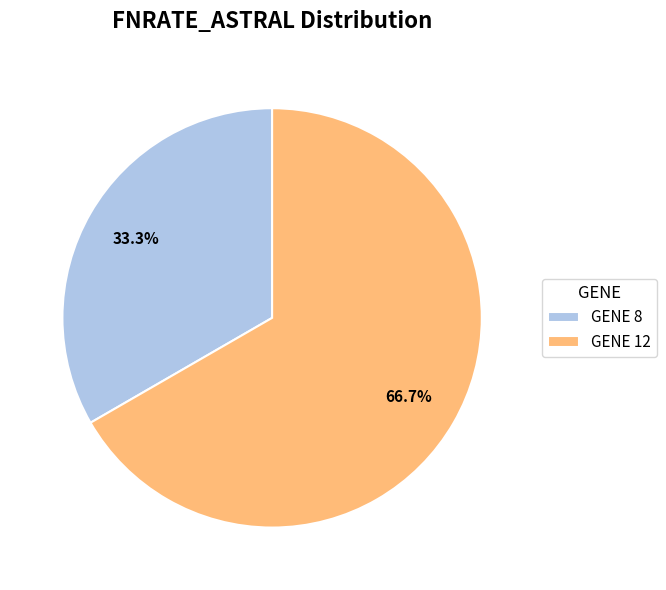

Is there any slice that represents more than half of the pie?

Yes